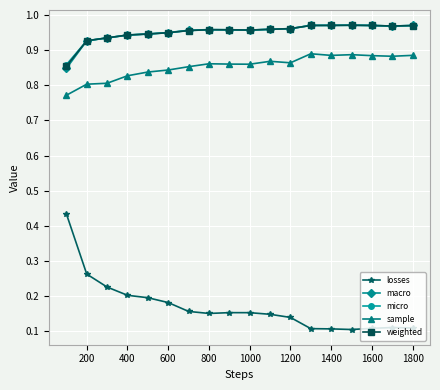

Which series has the largest range (max minus min)?

losses